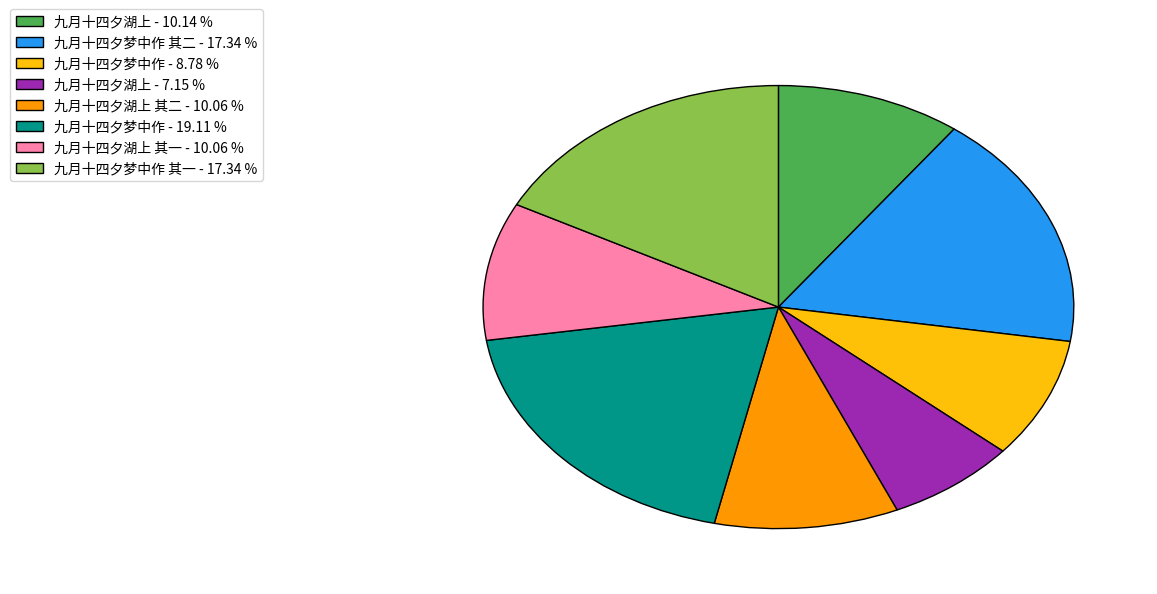

Between 九月十四夕梦中作 - 8.78 % and 九月十四夕梦中作 其二 - 17.34 %, which is larger?

九月十四夕梦中作 其二 - 17.34 %